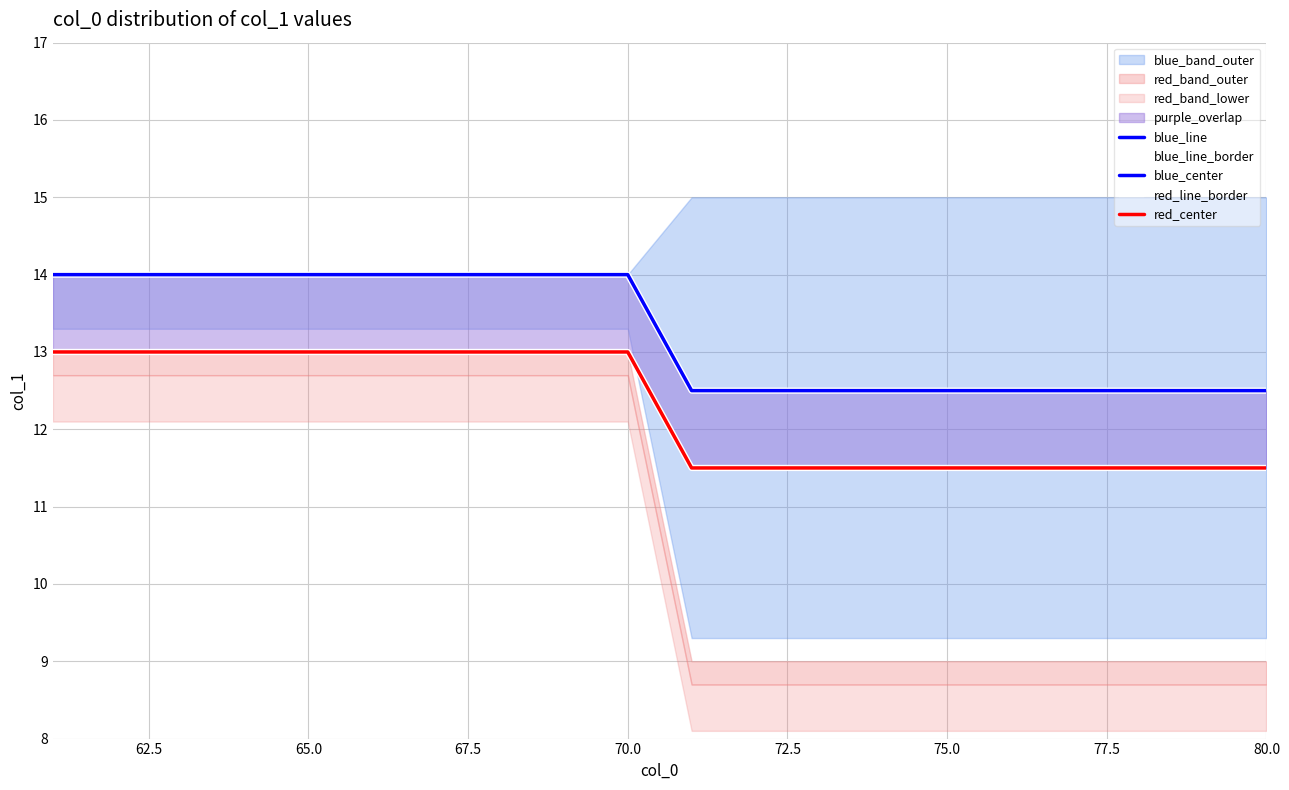

What is the difference between the second highest and second lowest values in the blue_line_border series?

1.5